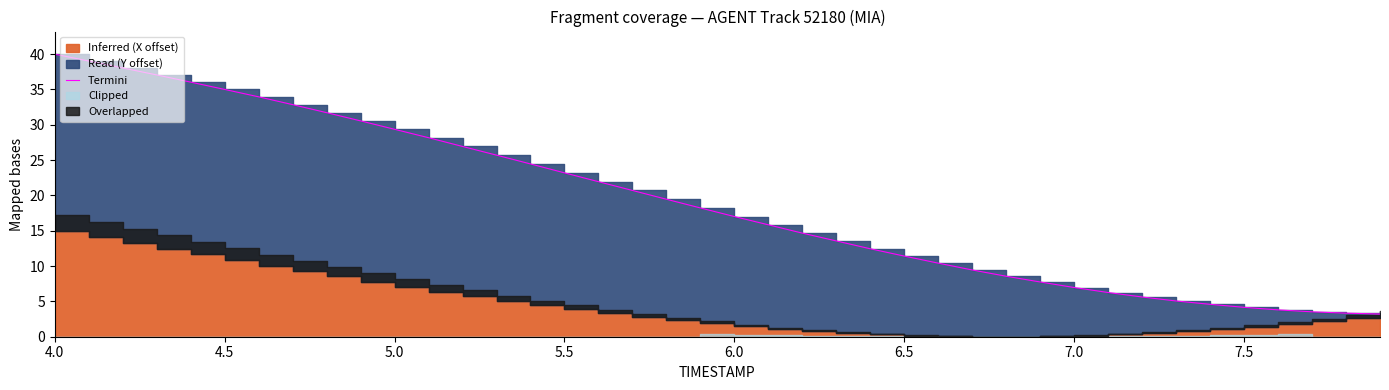

What is the maximum value shown in the chart?

40.0